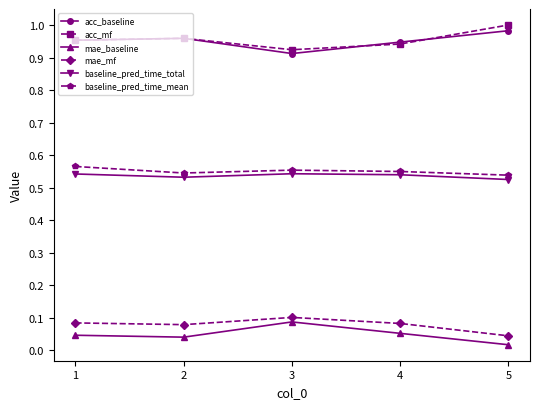

True or false: baseline_pred_time_mean has a value of 0.7 at 2.

False